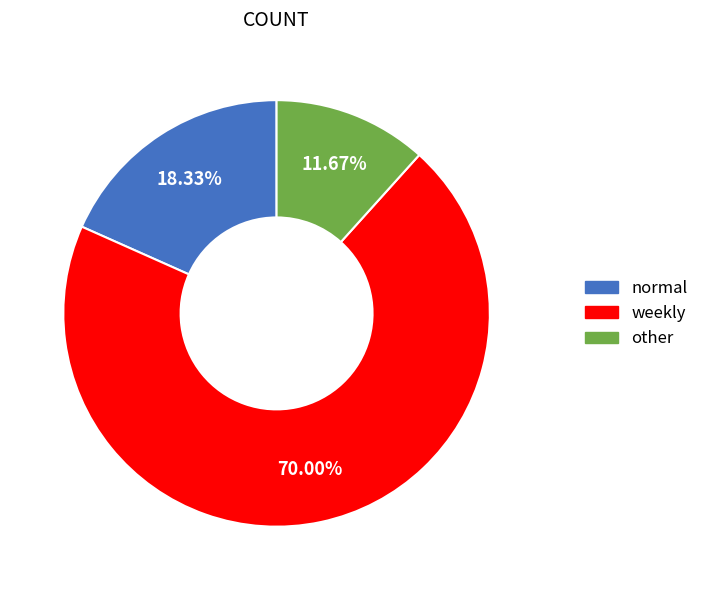

Count the number of slices in the pie.

3